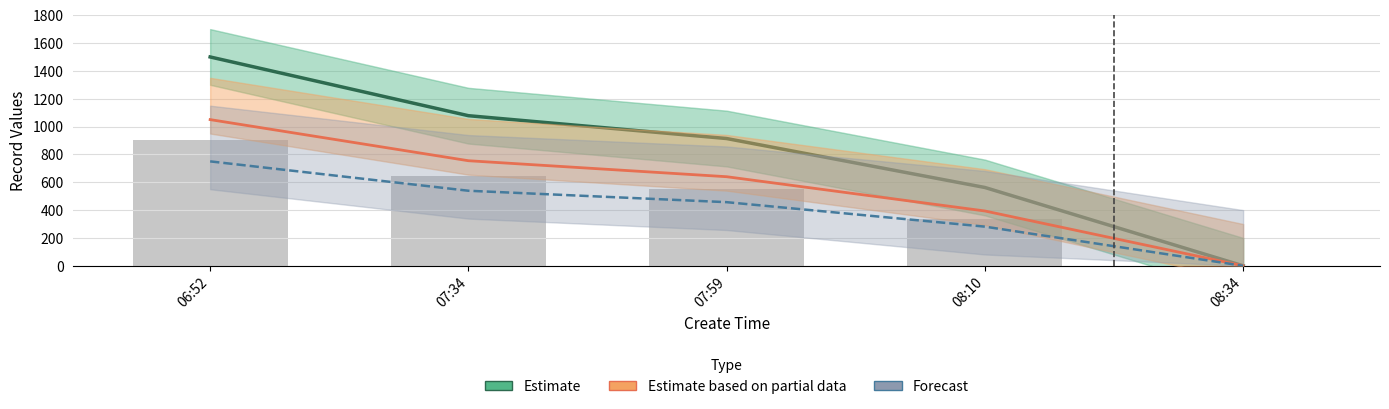

What is the maximum value shown in the chart?

1500.0